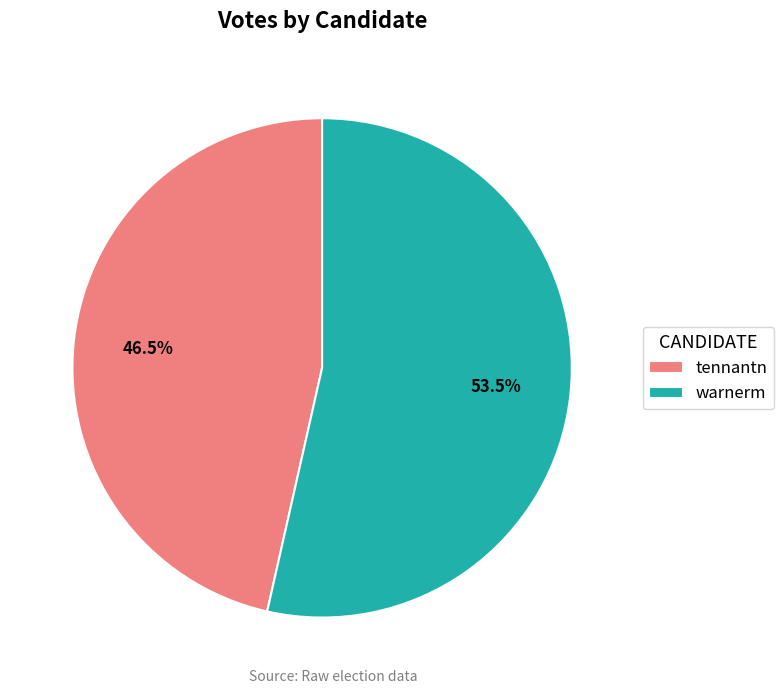

Rank the categories by value from highest to lowest.

warnerm, tennantn